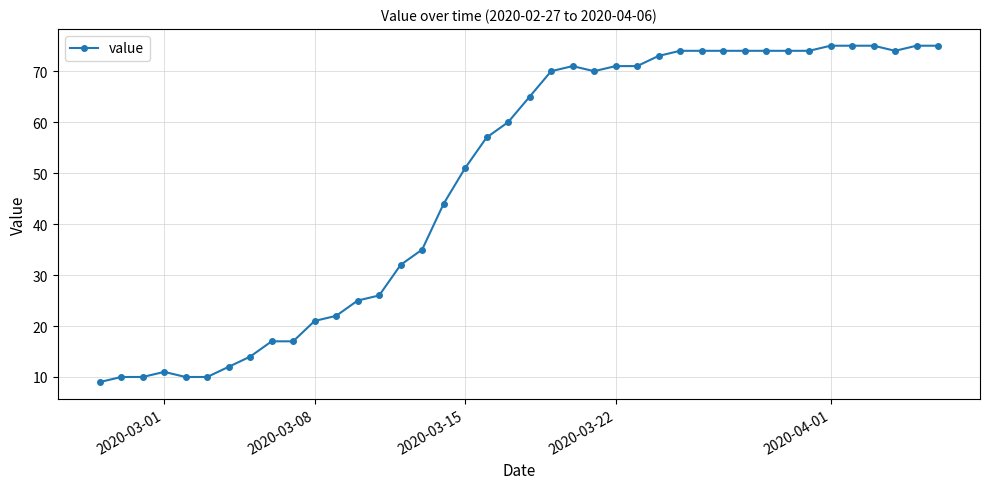

How many lines are shown in the chart?

1